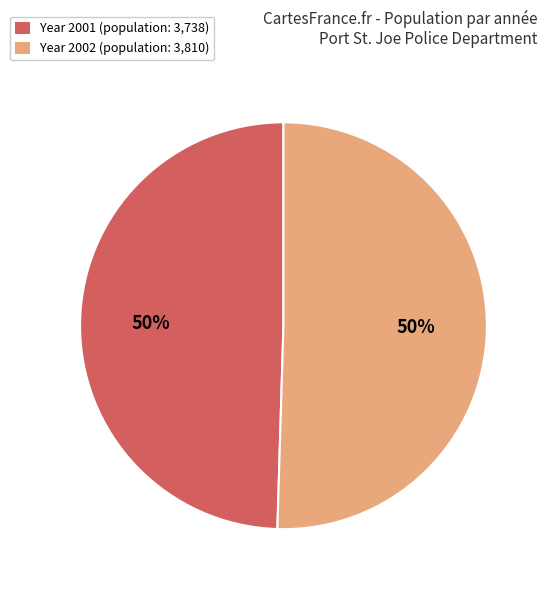

To the nearest percent, what is the average slice percentage?

50%